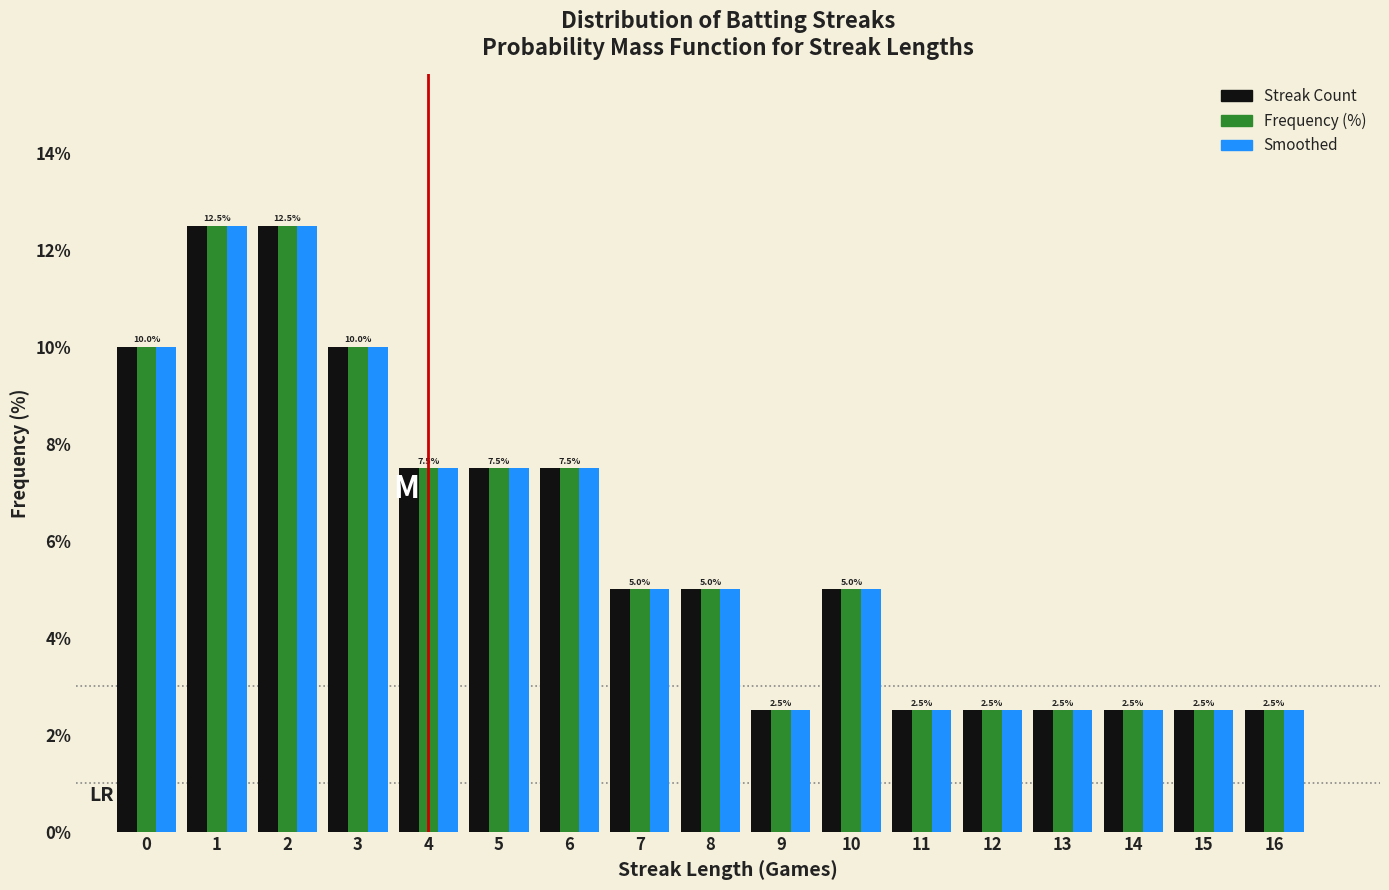

The value of Streak Count at 14 is 2.5. True or false?

True